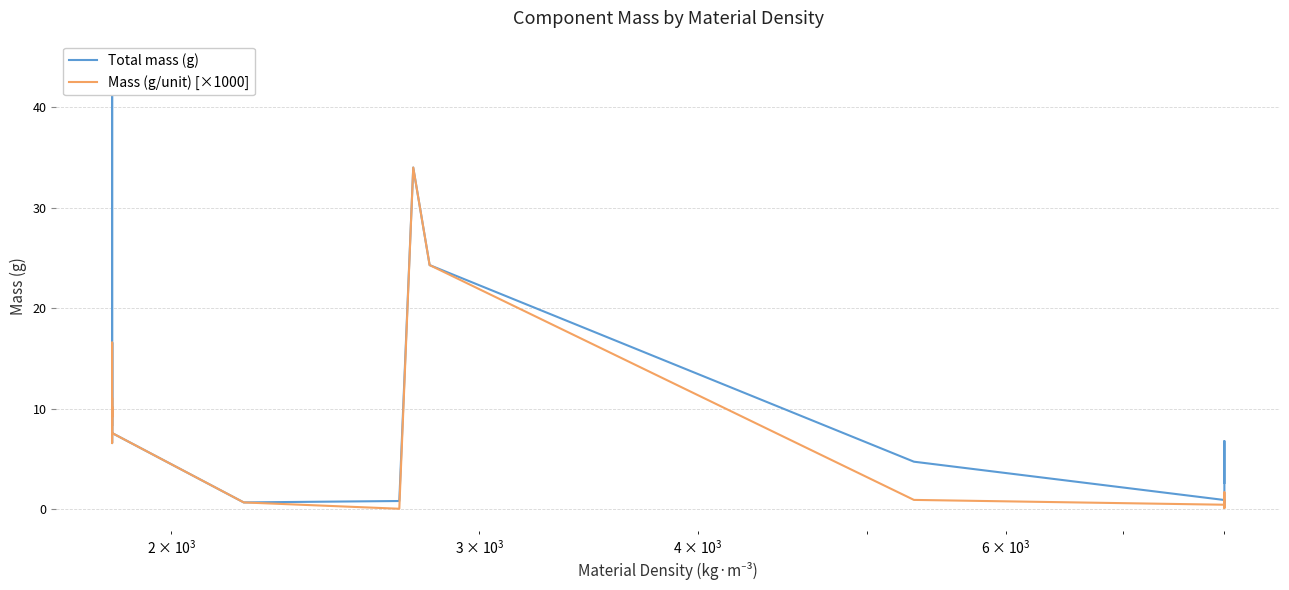

How many lines are shown in the chart?

2